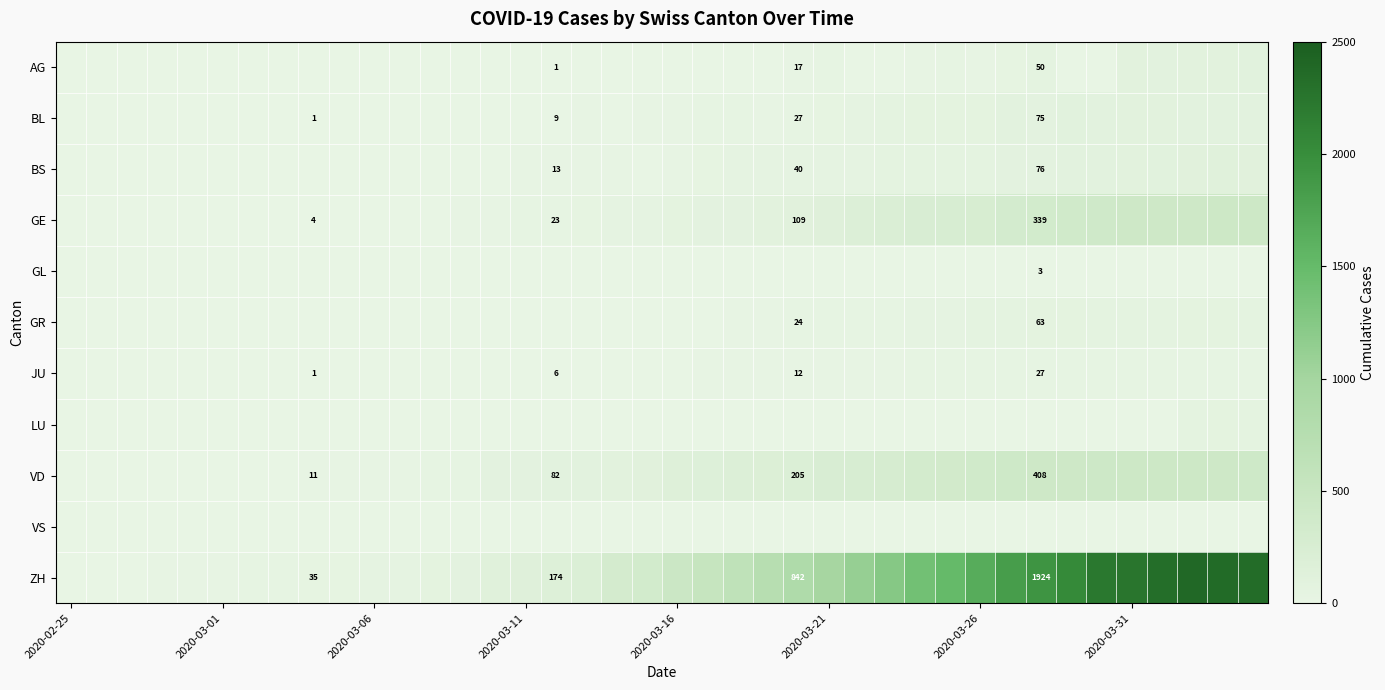

What is the greatest value displayed?

2387